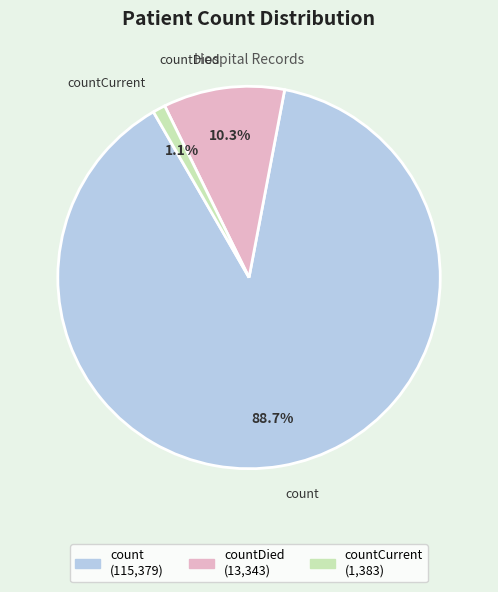

Is there a majority slice in this chart?

Yes